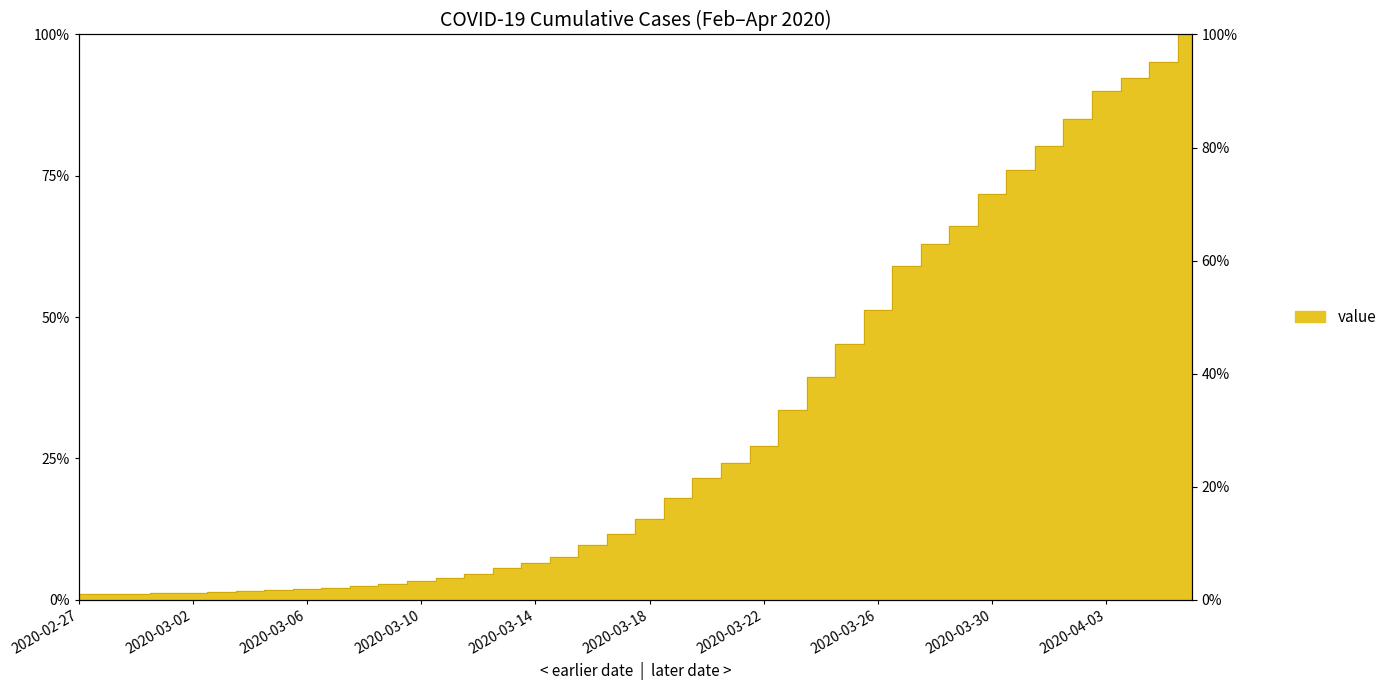

Reading right to left, what are all the values shown in this chart?

1.0	1.0	0.9	0.9	0.9	0.8	0.8	0.7	0.7	0.6	0.6	0.5	0.5	0.4	0.3	0.3	0.2	0.2	0.2	0.1	0.1	0.1	0.1	0.1	0.1	0.0	0.0	0.0	0.0	0.0	0.0	0.0	0.0	0.0	0.0	0.0	0.0	0.0	0.0	0.0